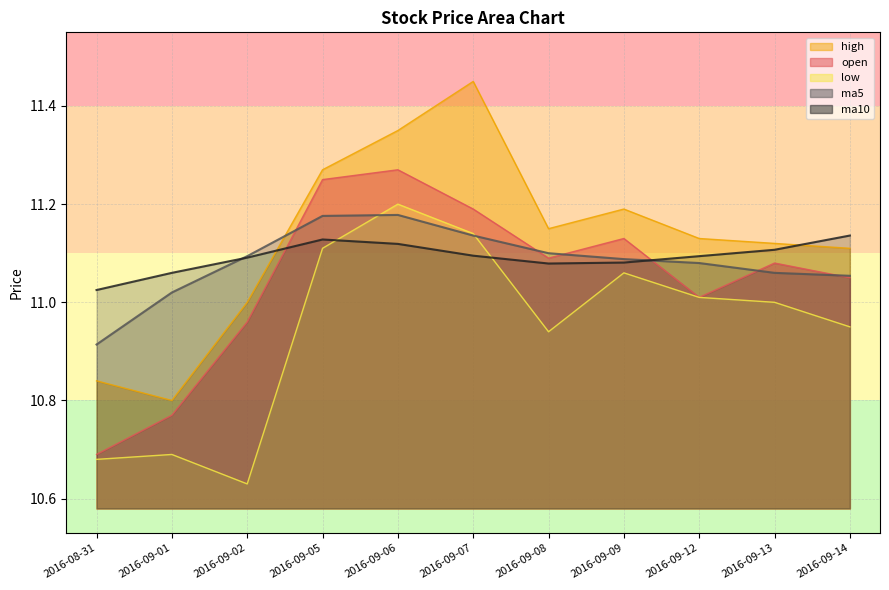

What is the label of the 8th point from the left?

2016-09-09